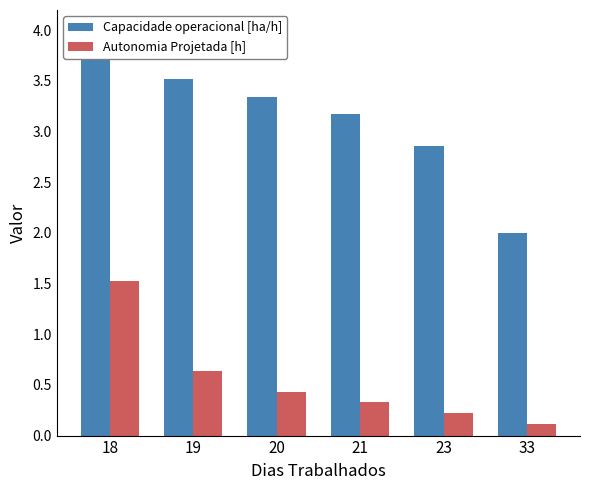

How many groups of bars are there?

6